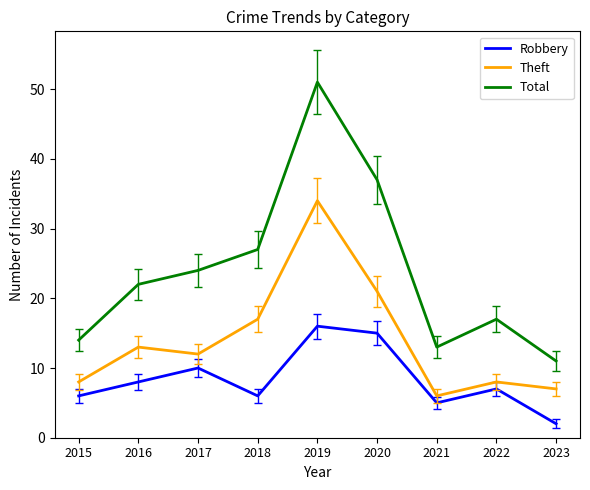

True or false: Robbery and Theft cross at least once.

False